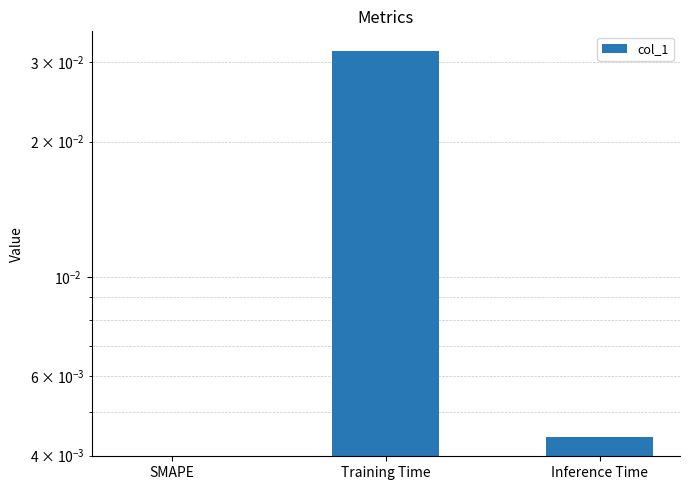

At which category does the chart reach its minimum across all series?

SMAPE